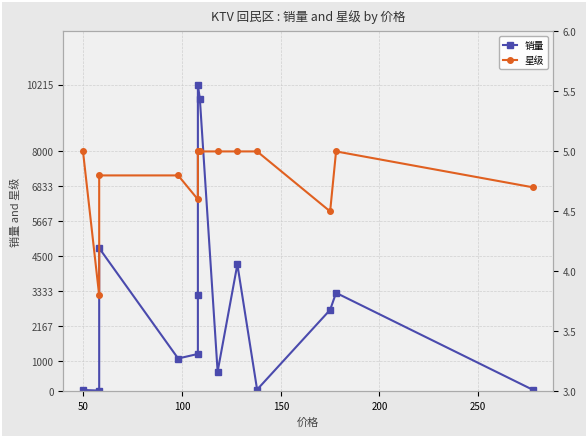

True or false: 销量 and 星级 intersect in this chart.

False